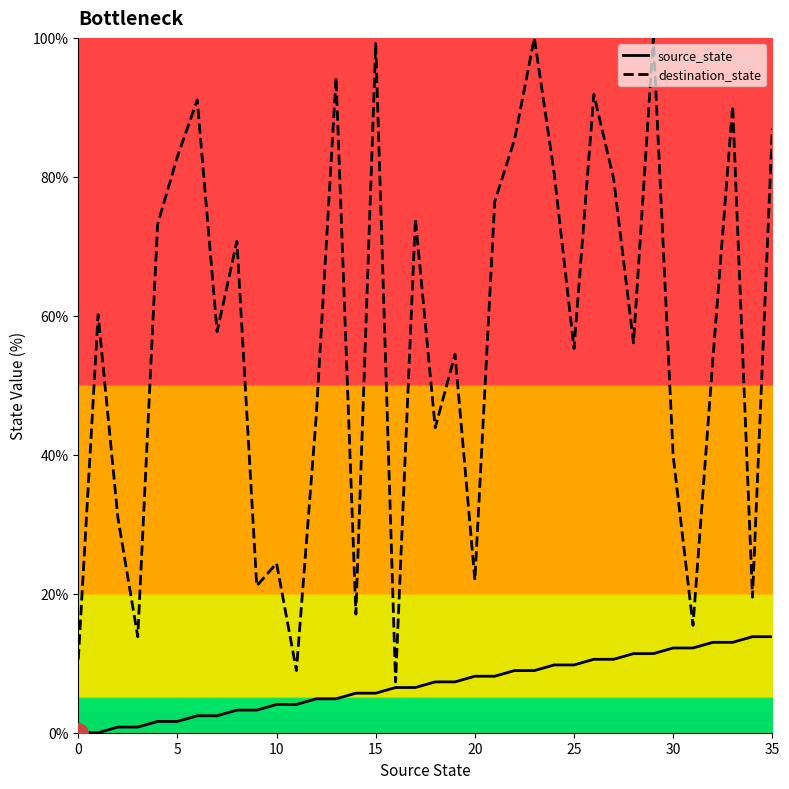

Which series has the largest range (max minus min)?

destination_state